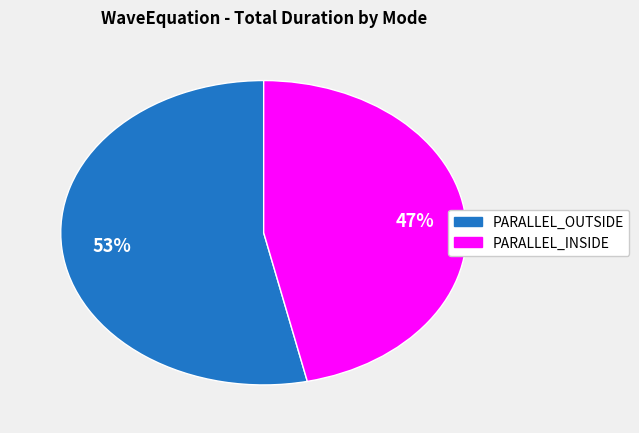

Is there any slice that represents more than half of the pie?

Yes